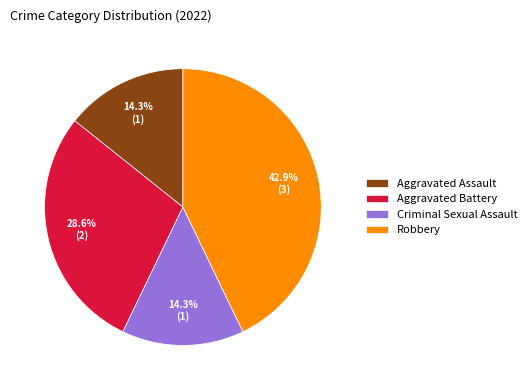

How many slices are in this pie chart?

4